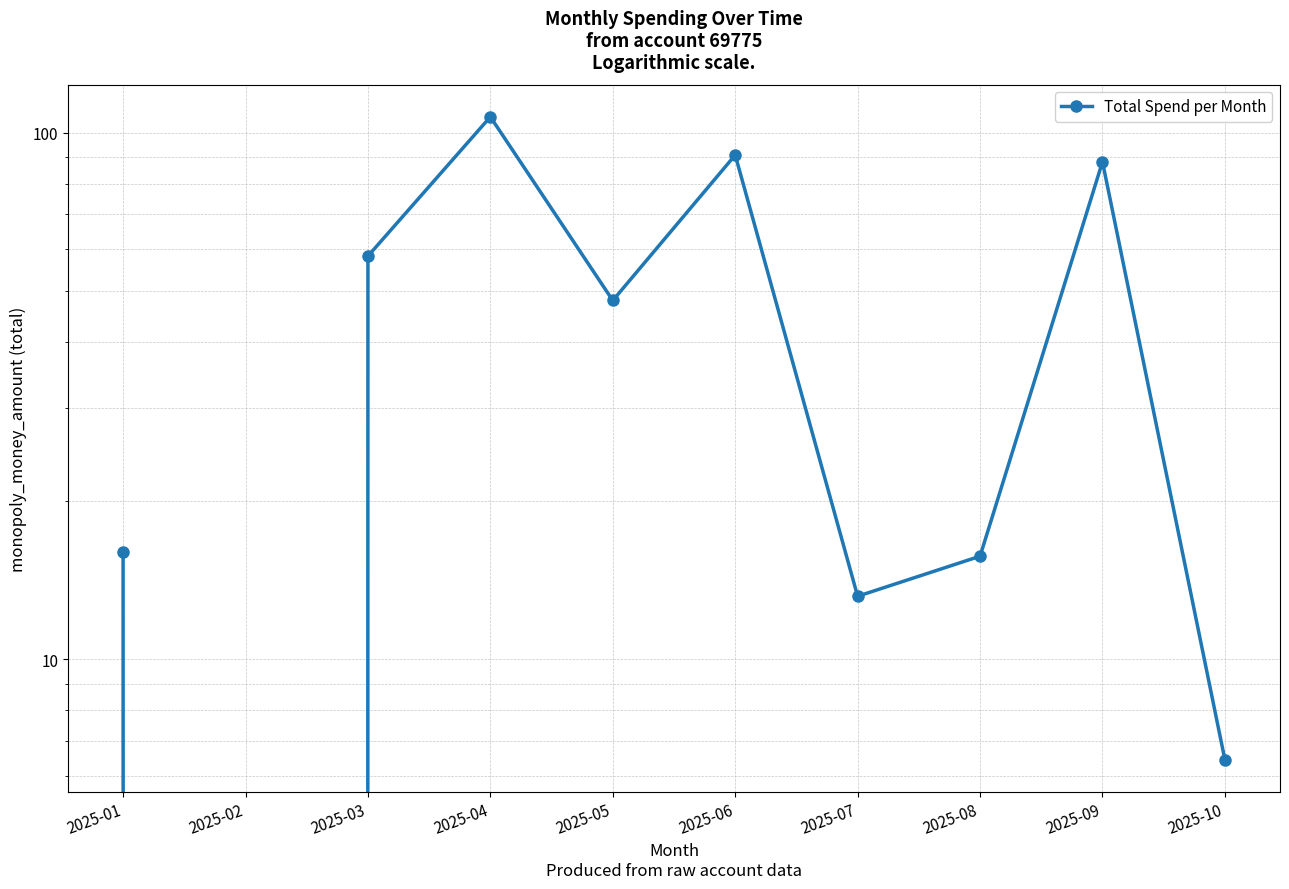

Rank the categories by value from lowest to highest.

2025-02, 2025-10, 2025-07, 2025-08, 2025-01, 2025-05, 2025-03, 2025-09, 2025-06, 2025-04